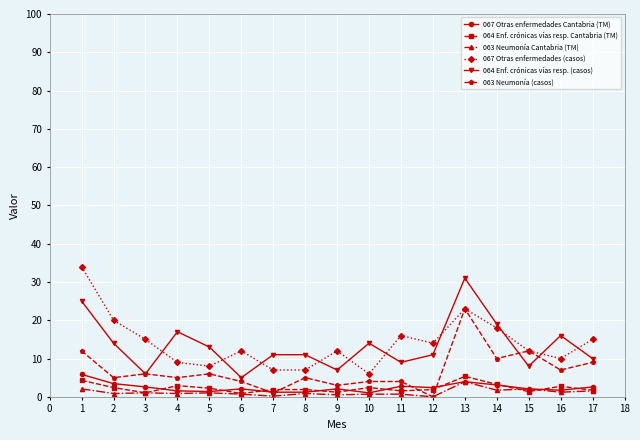

Does the chart display data point markers on the line(s)?

Yes